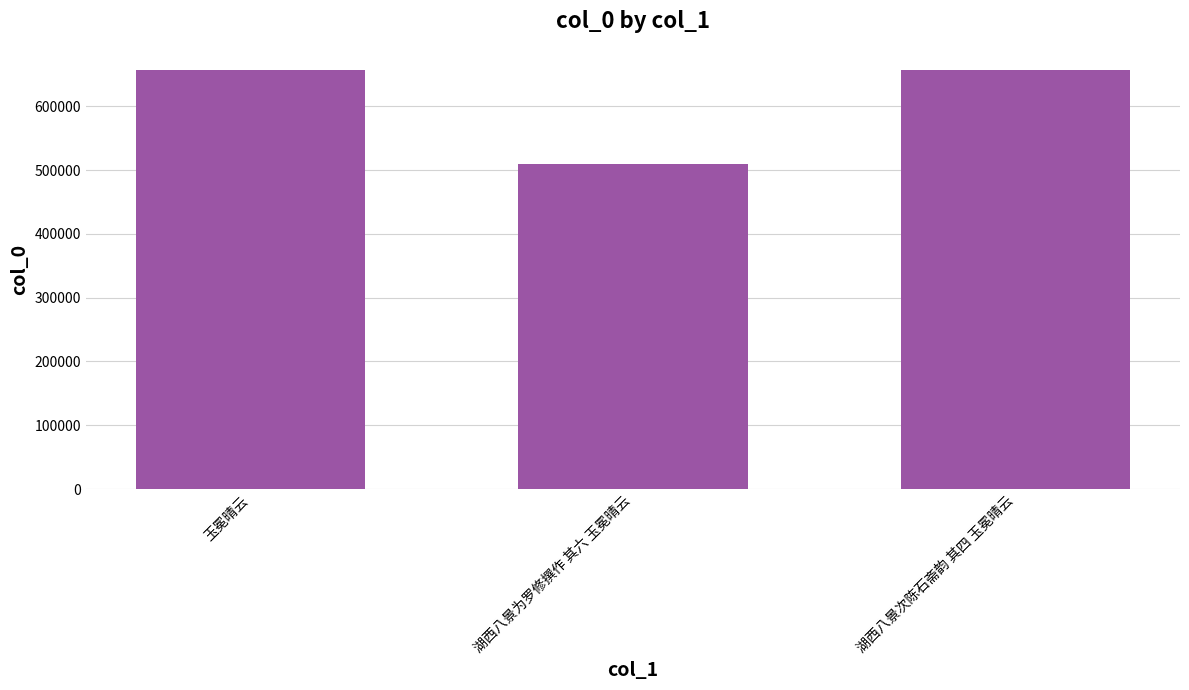

At which label is the value closest to 583361?

湖西八景次陈石斋韵 其四 玉冕晴云